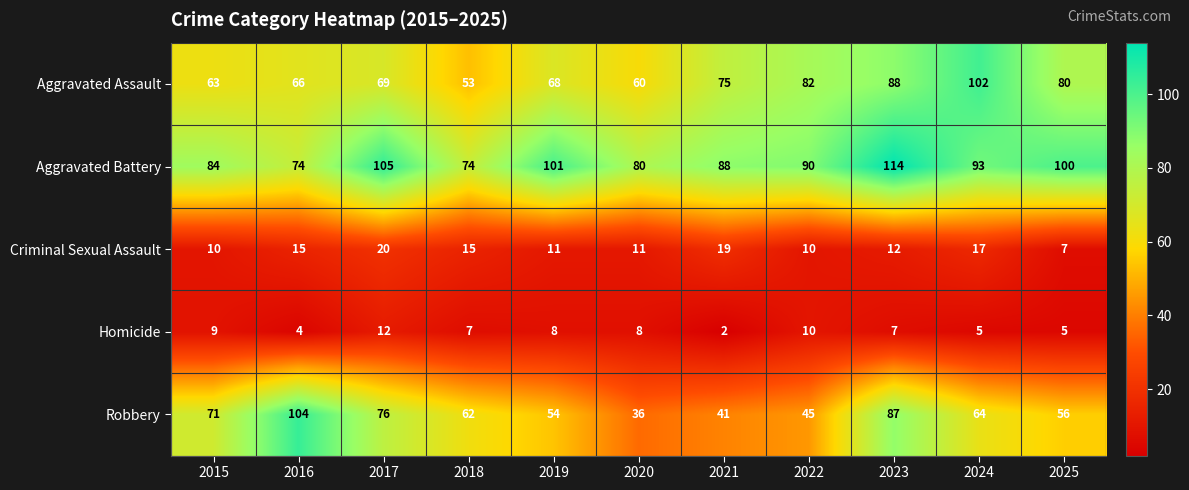

At how many categories does at least one series exceed 76?

10